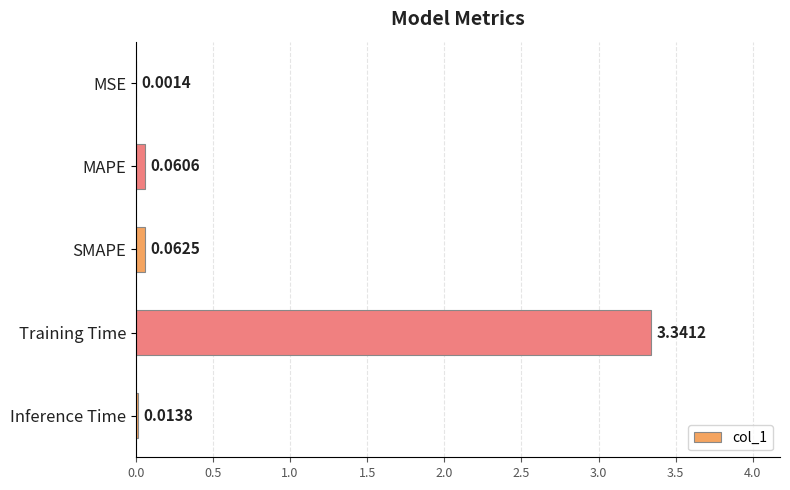

At which label is the value closest to 1?

SMAPE